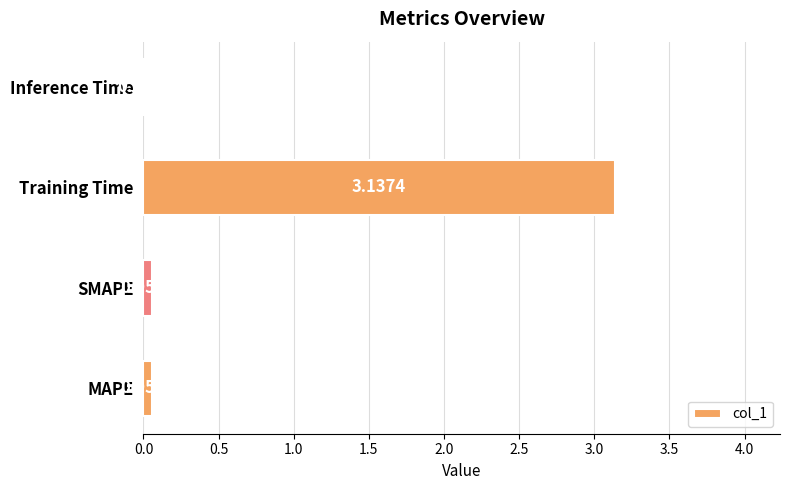

Where is the data nearest to the value 1?

SMAPE